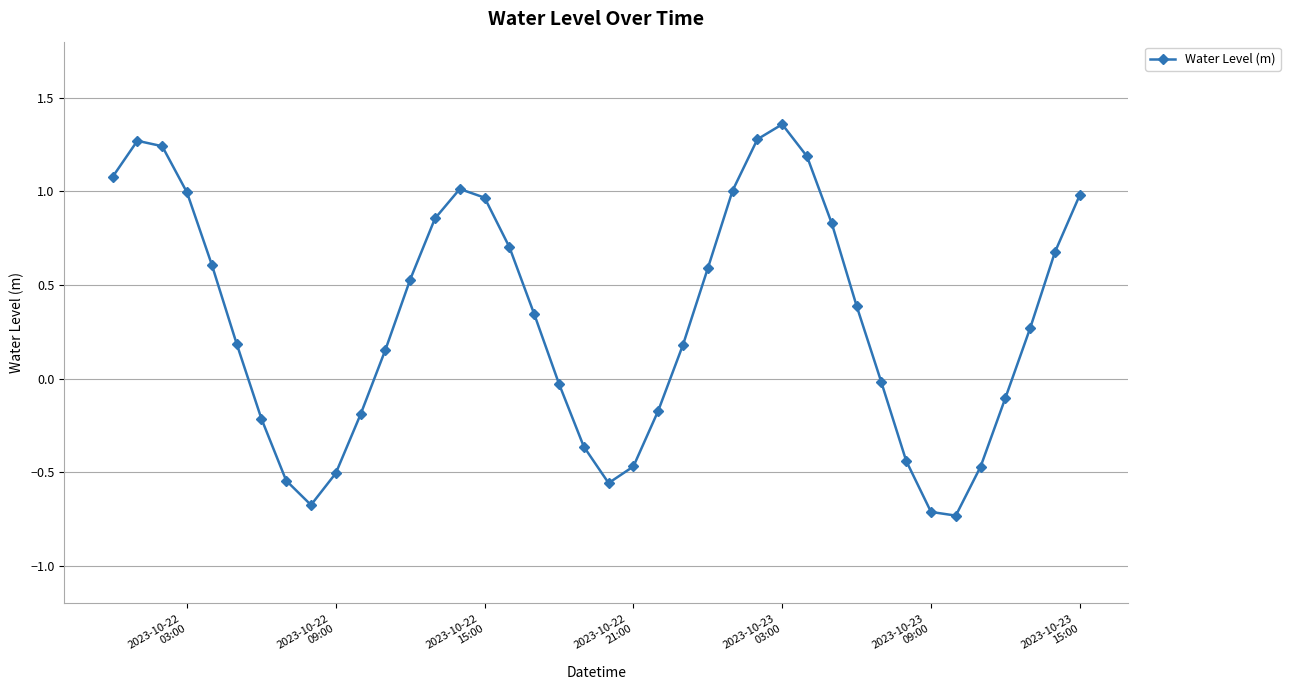

What is the difference between the maximum and minimum values?

2.1